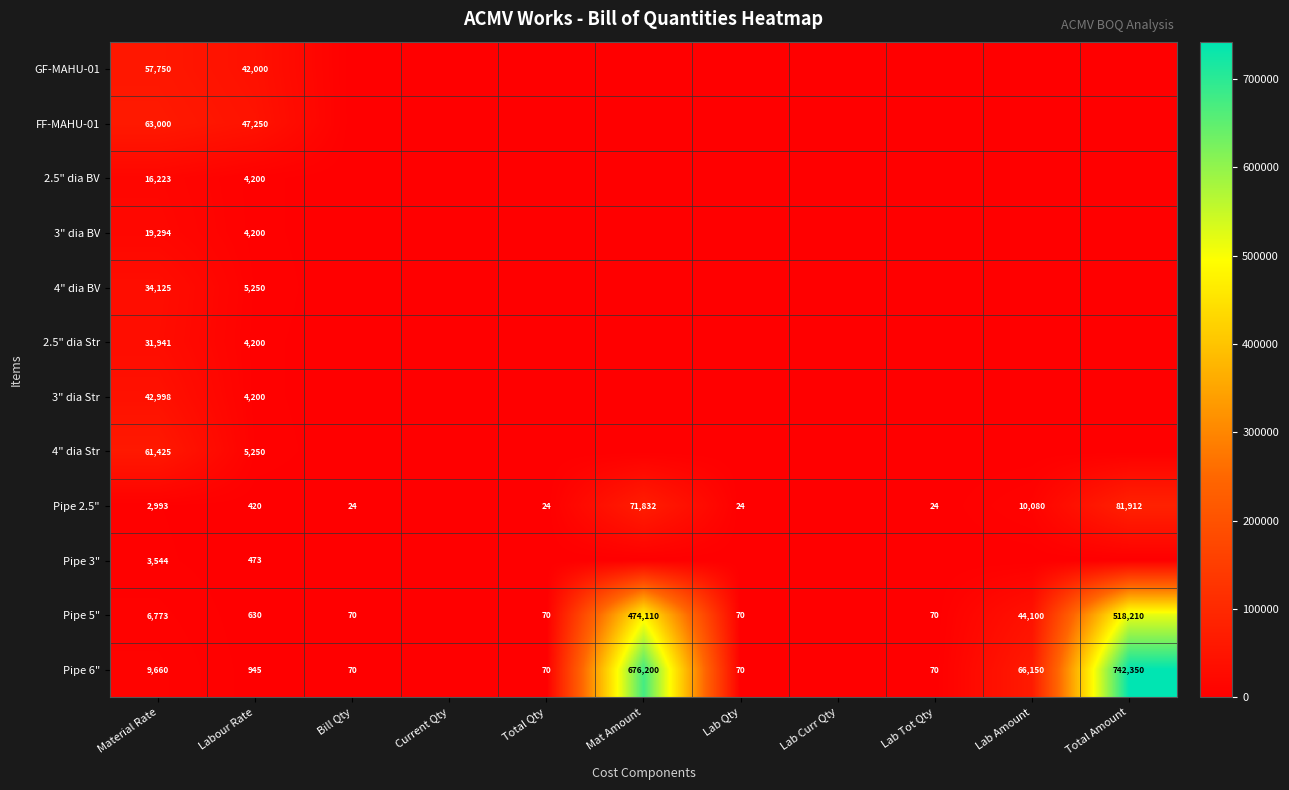

Count the number of categories in the chart.

11